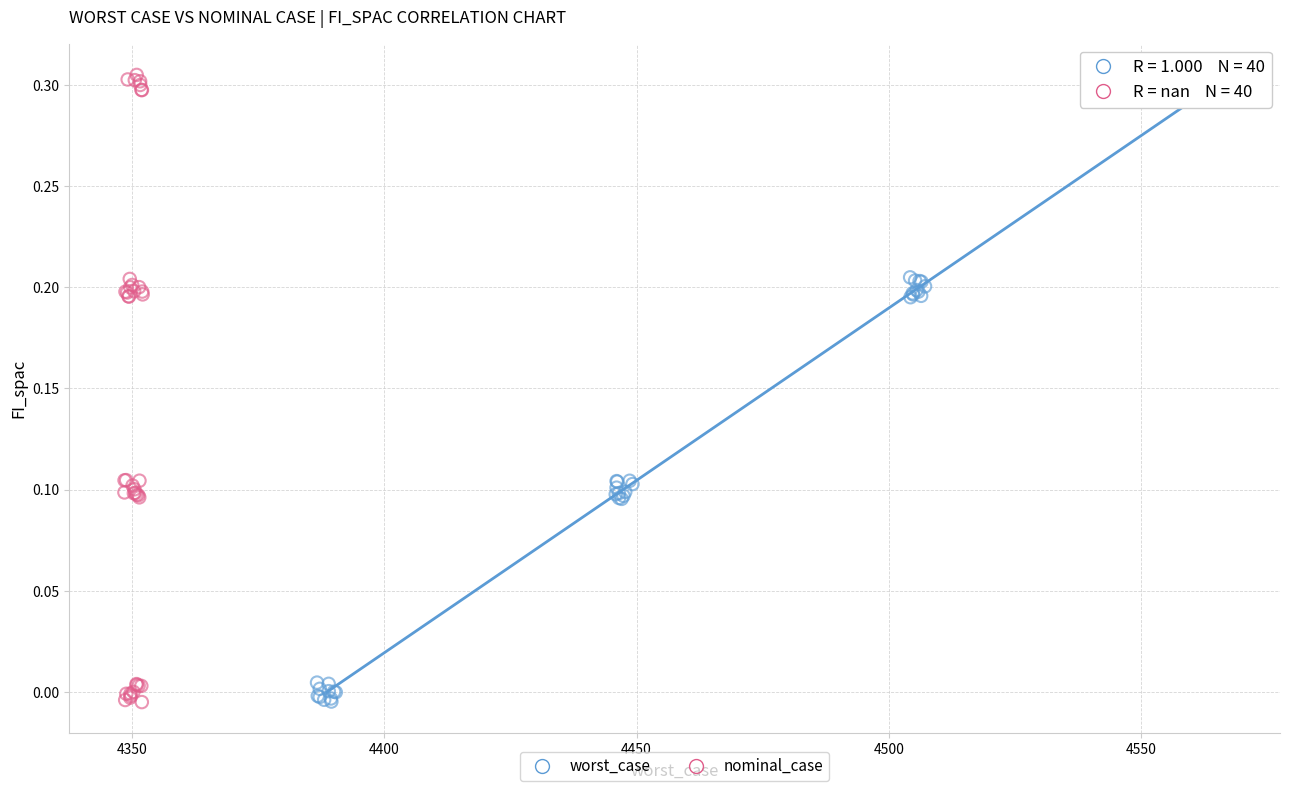

What are all the series names shown in the legend?

worst_case, nominal_case